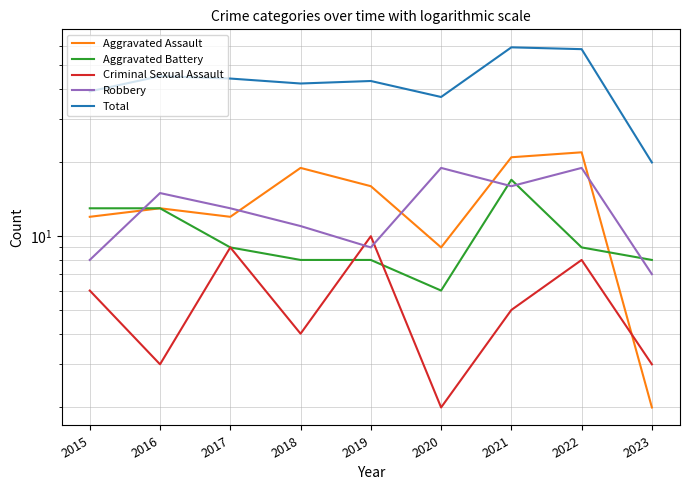

What is the value of the Criminal Sexual Assault point at the 6th from the left?

2